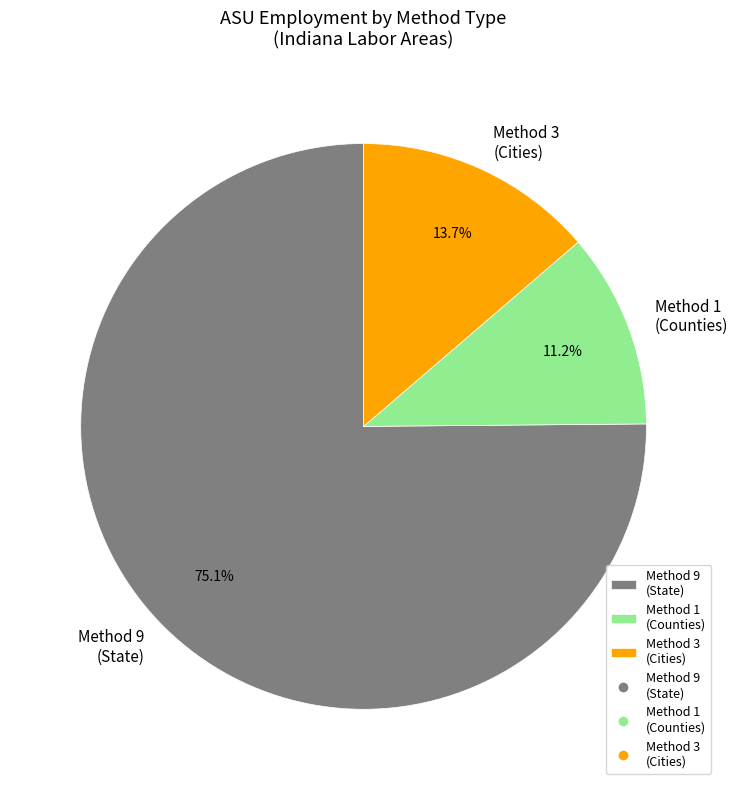

Count the number of slices in the pie.

3